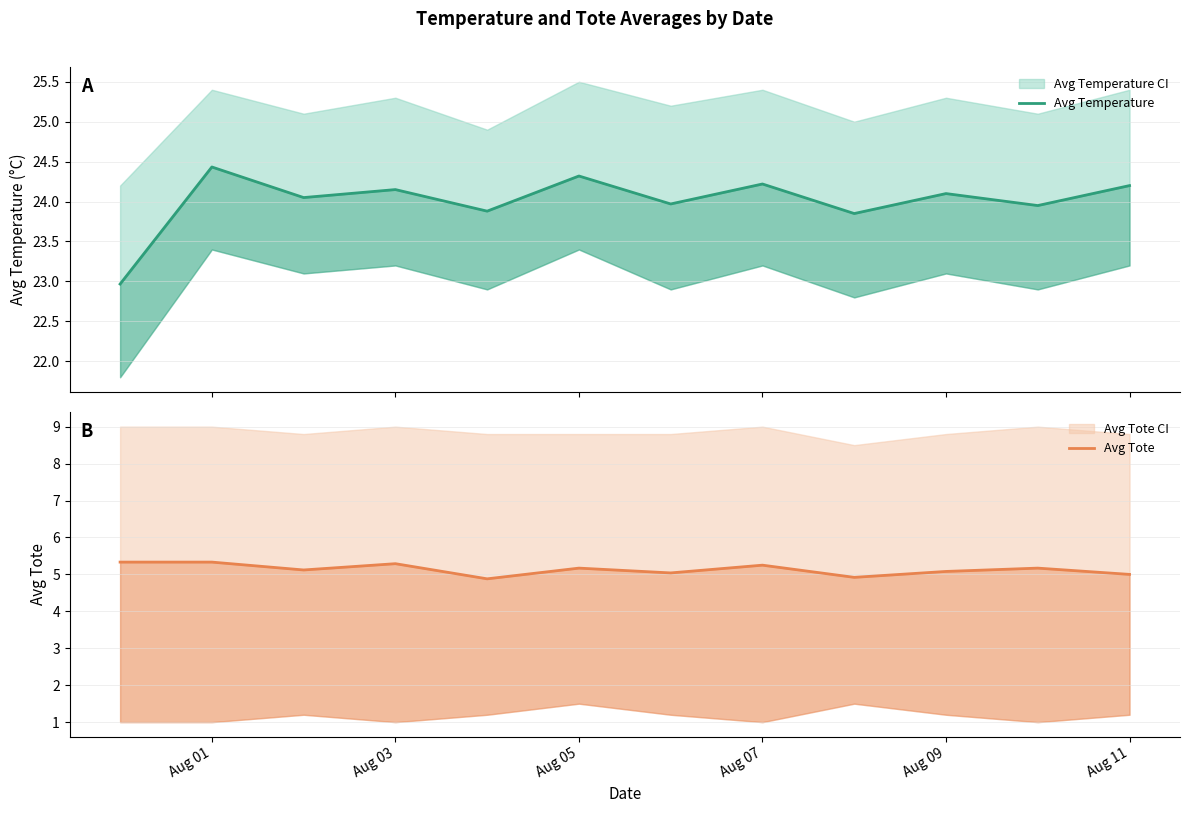

What is the average value of the Avg Tote series?

5.1